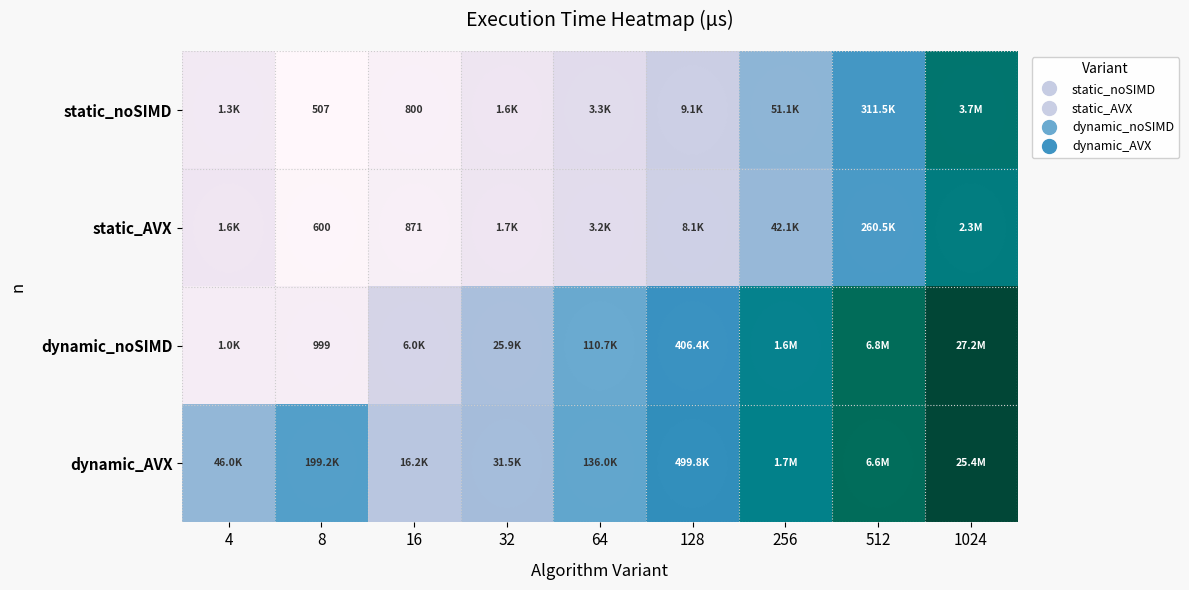

Which category has the lowest value in the static_noSIMD series?

8